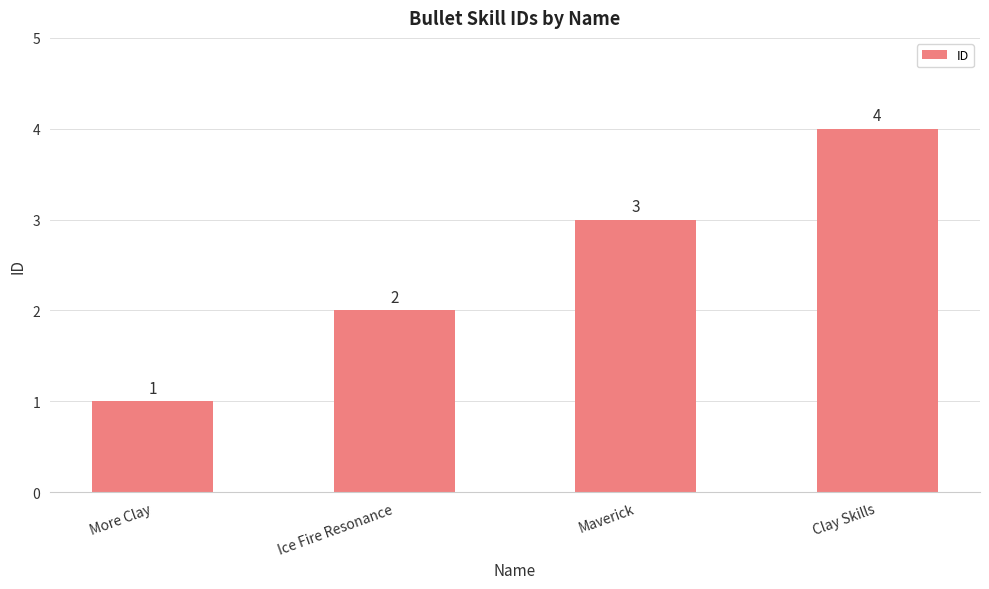

How many data points does each series have?

4